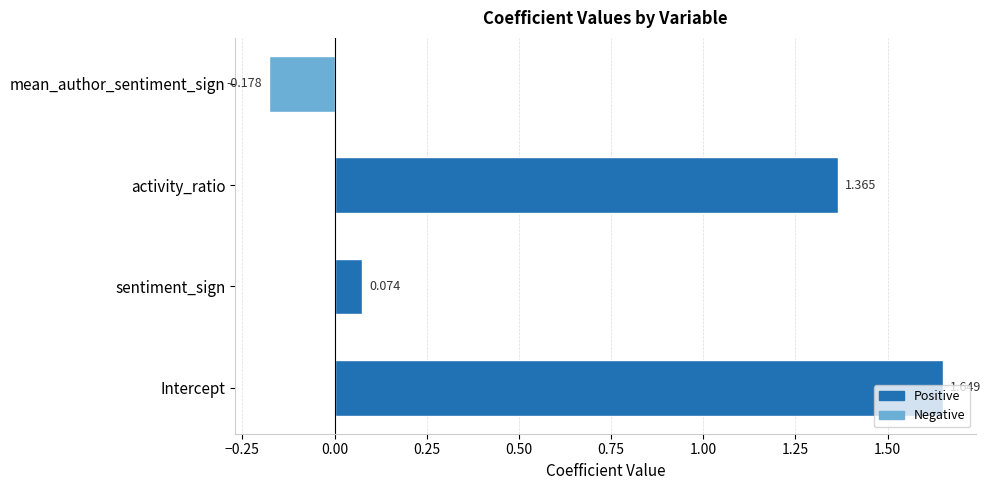

Which category has the lowest value across all series?

mean_author_sentiment_sign